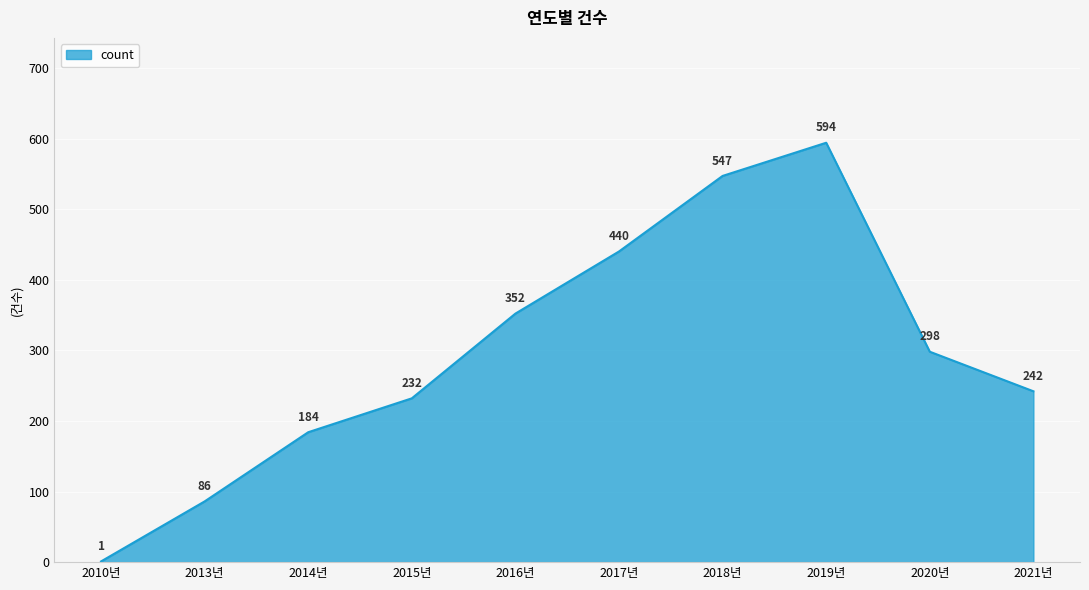

How many lines are shown in the chart?

1